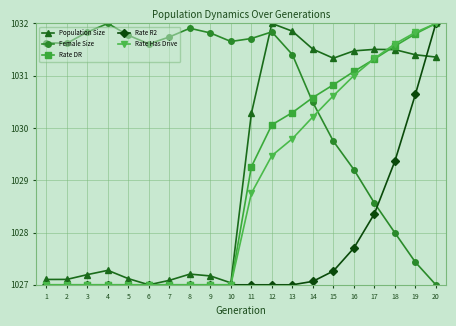

What is the value of the Population Size point at the 13th from the left?

1031.9